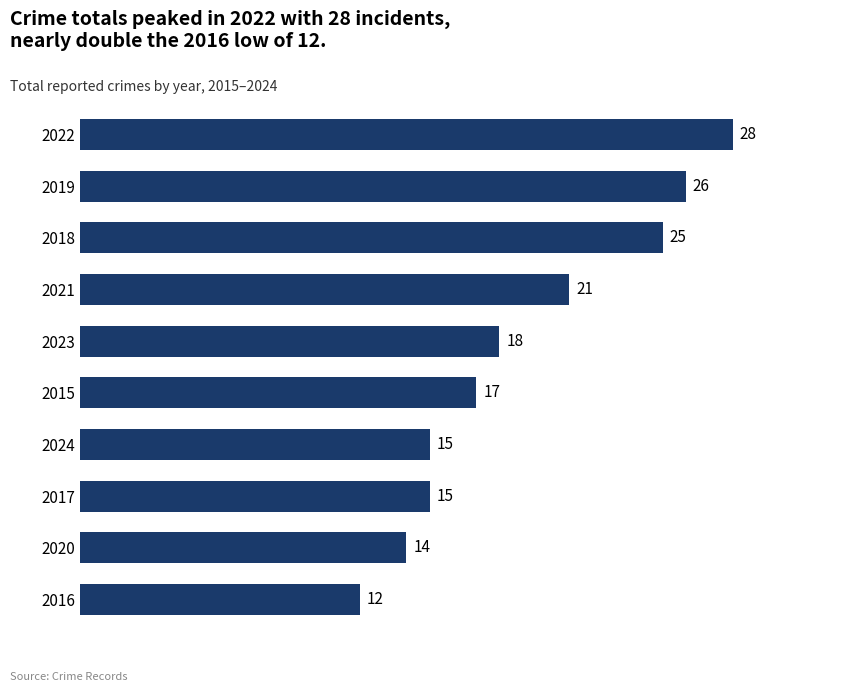

Between 2015 and 2023, which is larger?

2023